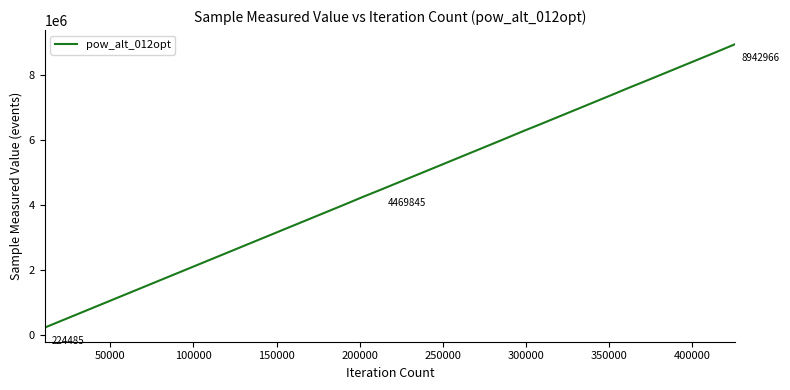

What is the smallest value displayed?

224485